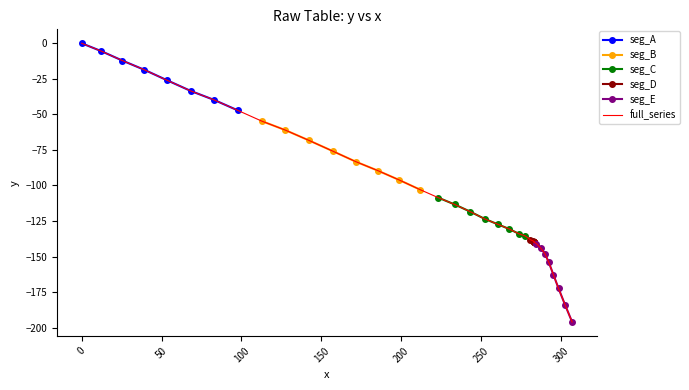

True or false: there are more than 1 points higher than both neighbors.

False